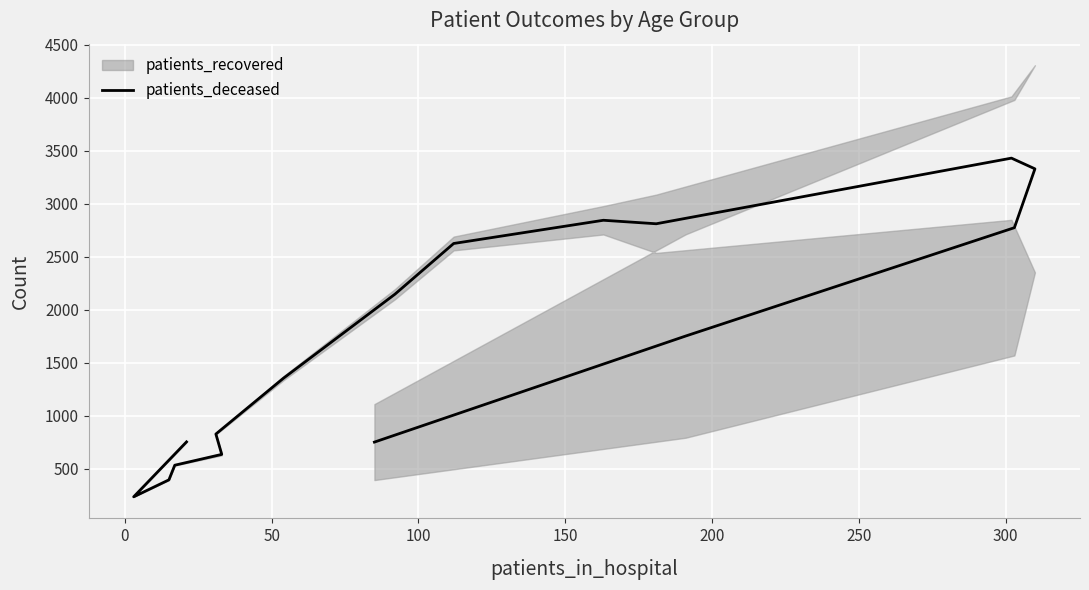

What is the average value?

1700